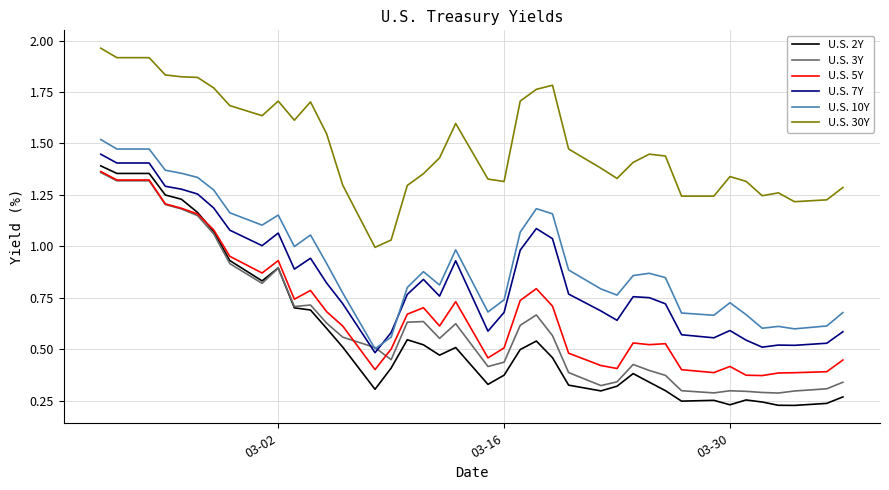

Which series has the largest total across all categories?

U.S. 30Y